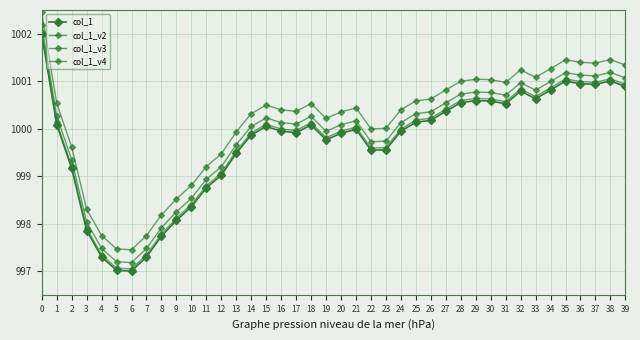

Does the chart have visible grid lines?

Yes